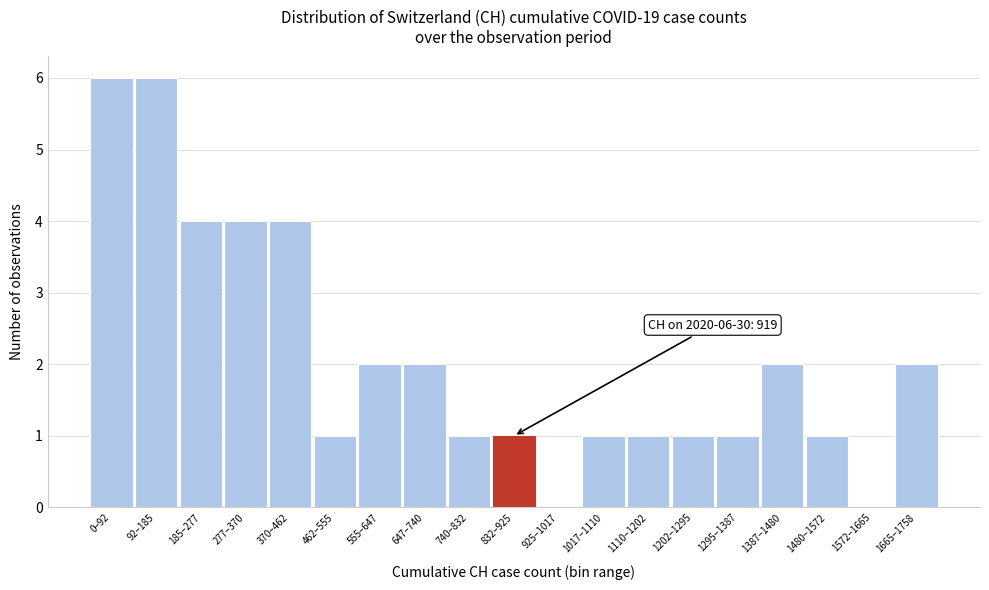

Reading left to right, list all the values displayed in this chart.

0–92=6	92–185=6	185–277=4	277–370=4	370–462=4	462–555=1	555–647=2	647–740=2	740–832=1	832–925=1	925–1017=0	1017–1110=1	1110–1202=1	1202–1295=1	1295–1387=1	1387–1480=2	1480–1572=1	1572–1665=0	1665–1758=2